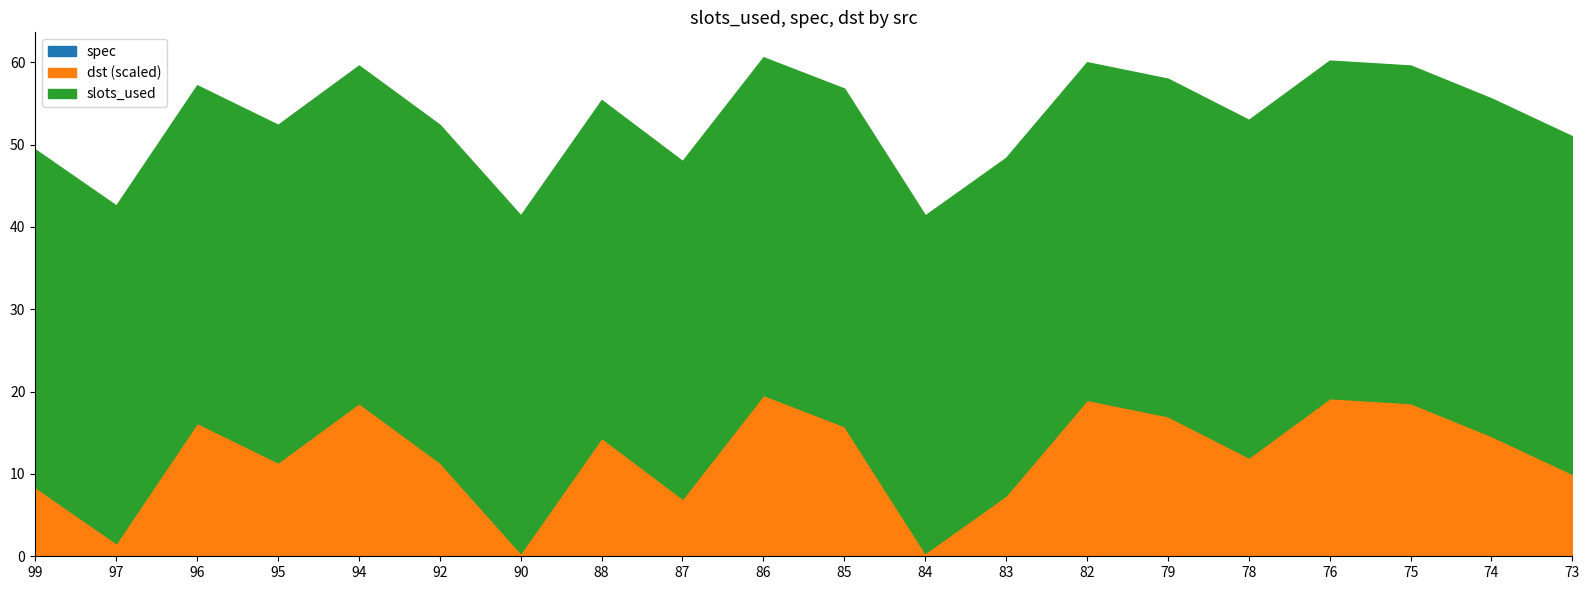

What is the total value across all series at 97?

42.6